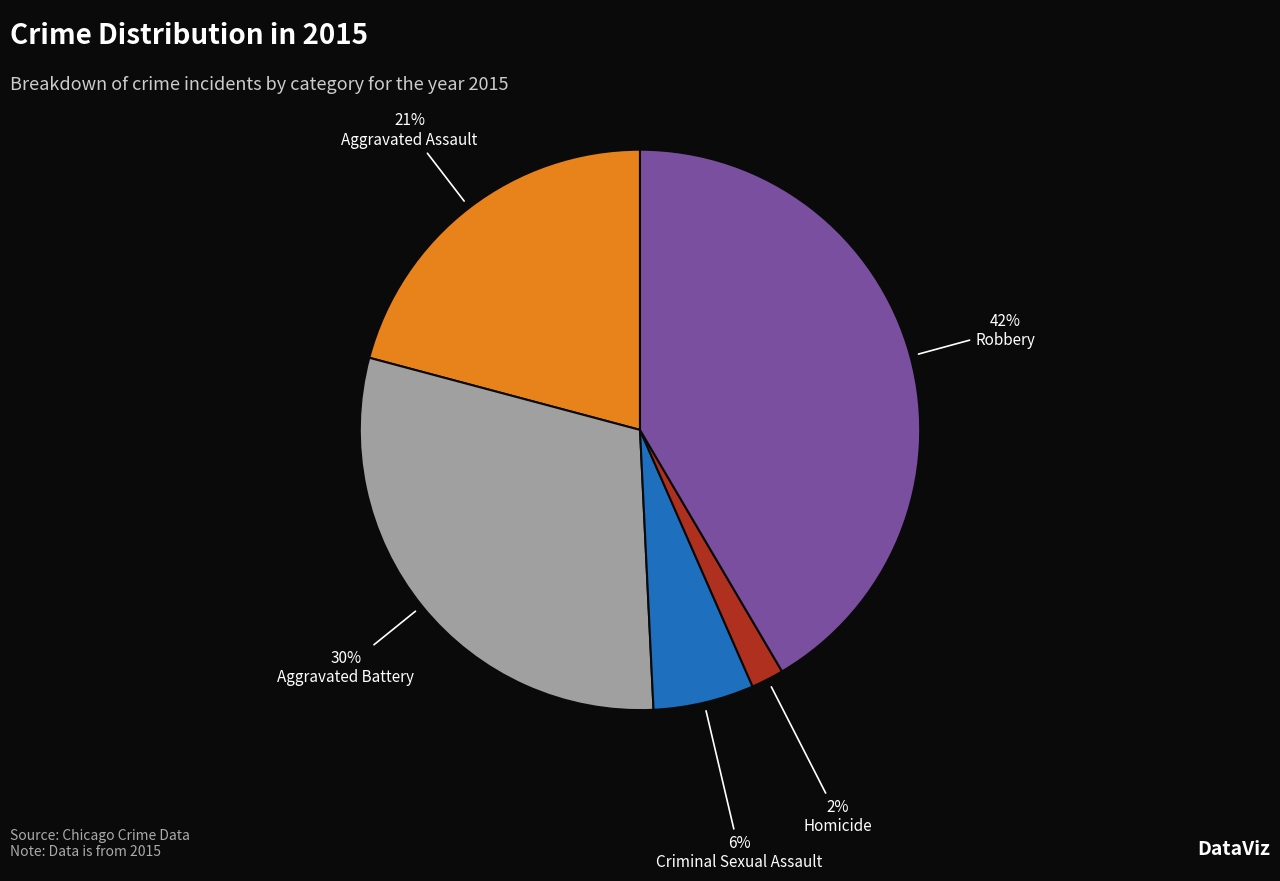

Rank the categories by value from lowest to highest.

Homicide, Criminal Sexual Assault, Aggravated Assault, Aggravated Battery, Robbery